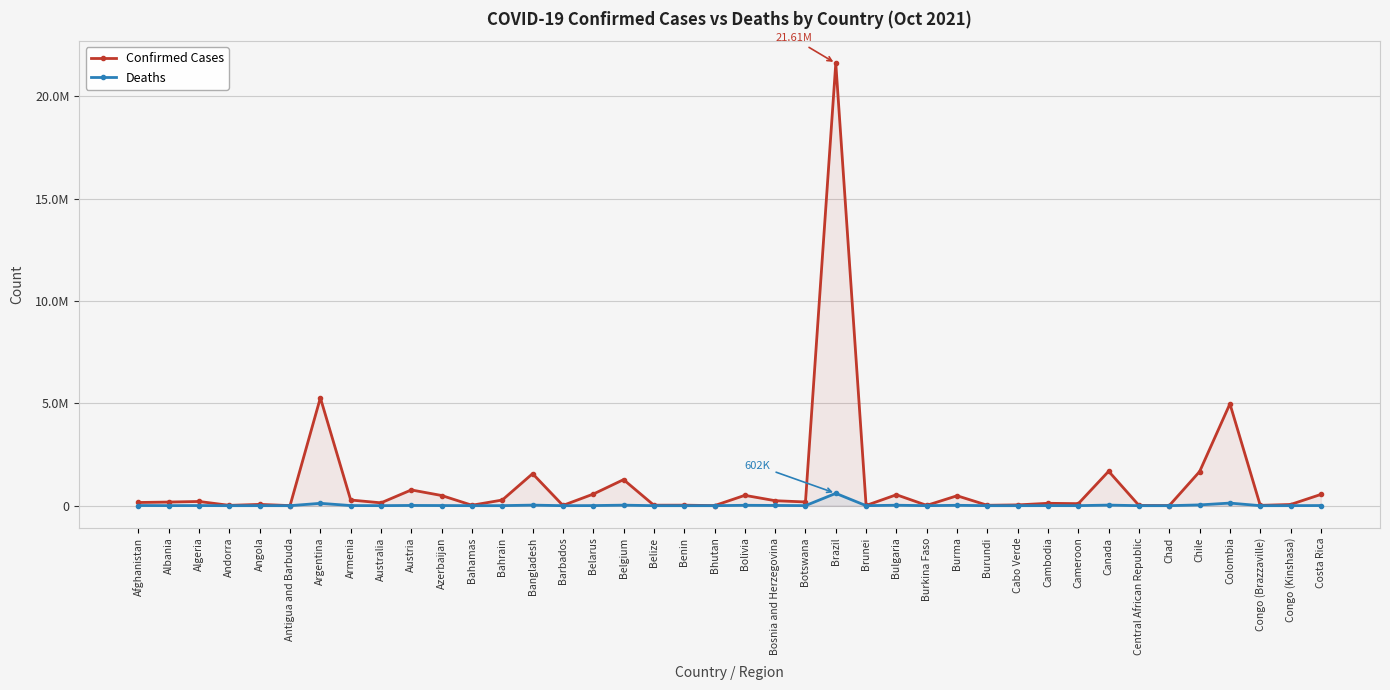

True or false: Confirmed Cases has more than 2 points higher than both neighbors.

True